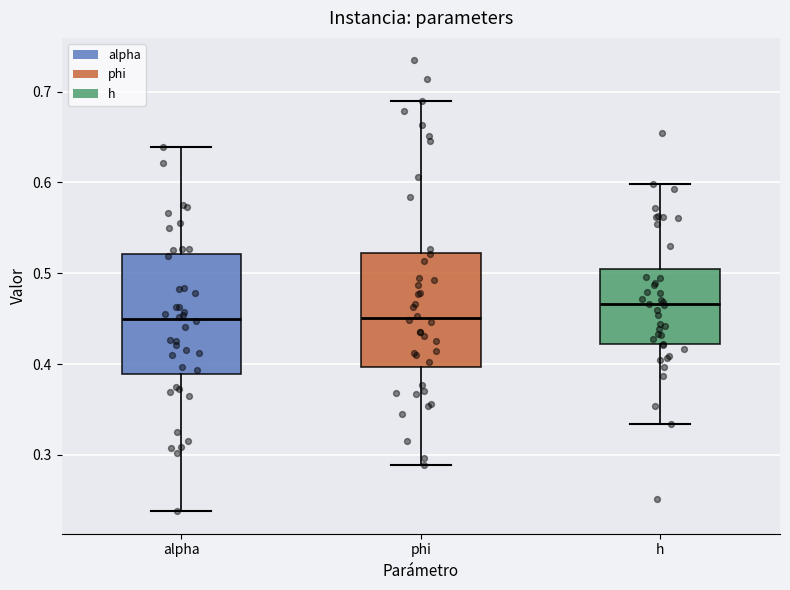

Where is the lower edge of the box for alpha on the y-axis? The values are not printed on the chart, so give them approximately, as read against the axis.

0.39